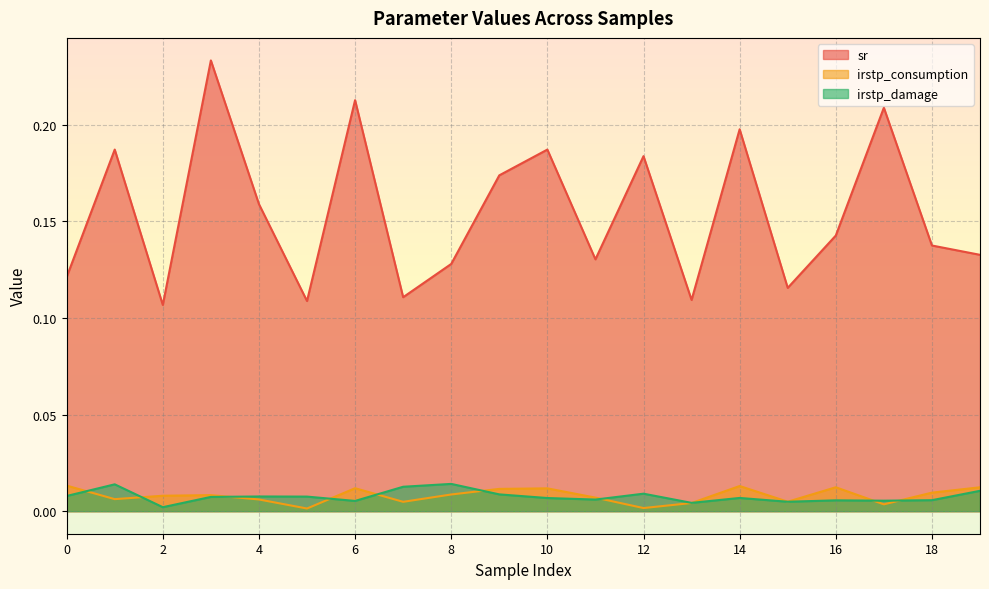

What is the greatest value displayed?

0.2